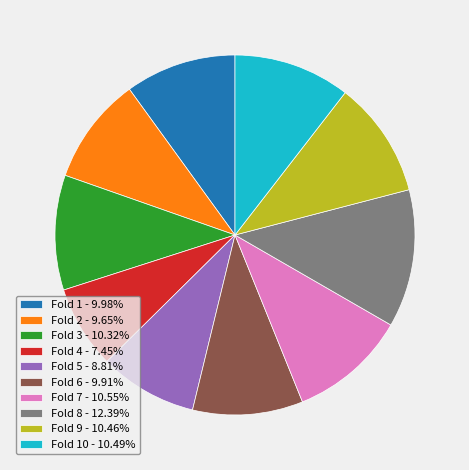

Do Fold 4 - 7.45% and Fold 8 - 12.39% together represent more than half of the pie?

No